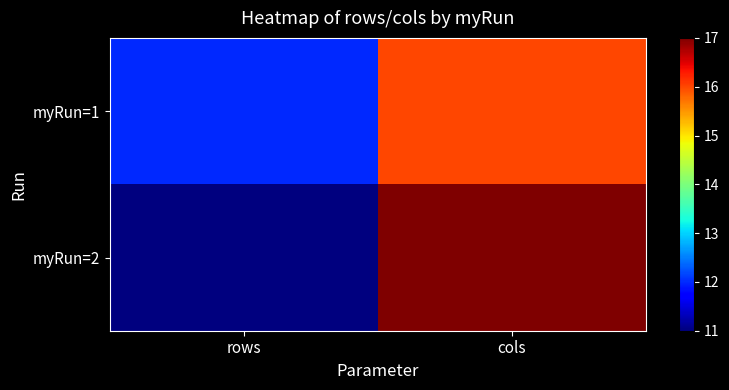

What is the spread (max minus min) of values at cols?

1